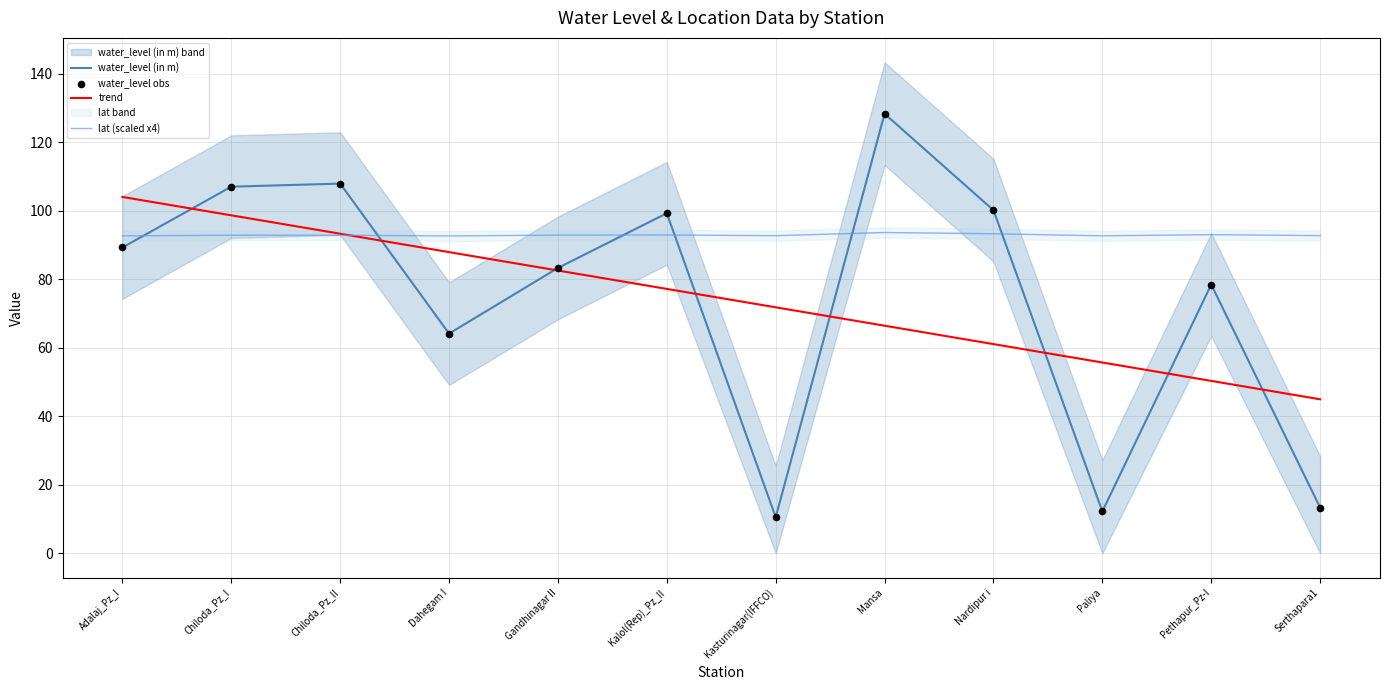

Which series has the largest total across all categories?

lat (scaled x4)